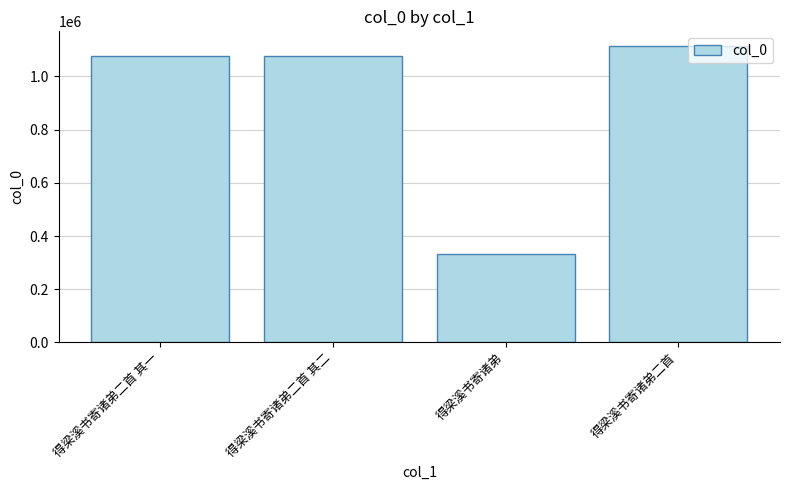

How many data points are less than 1077969?

2